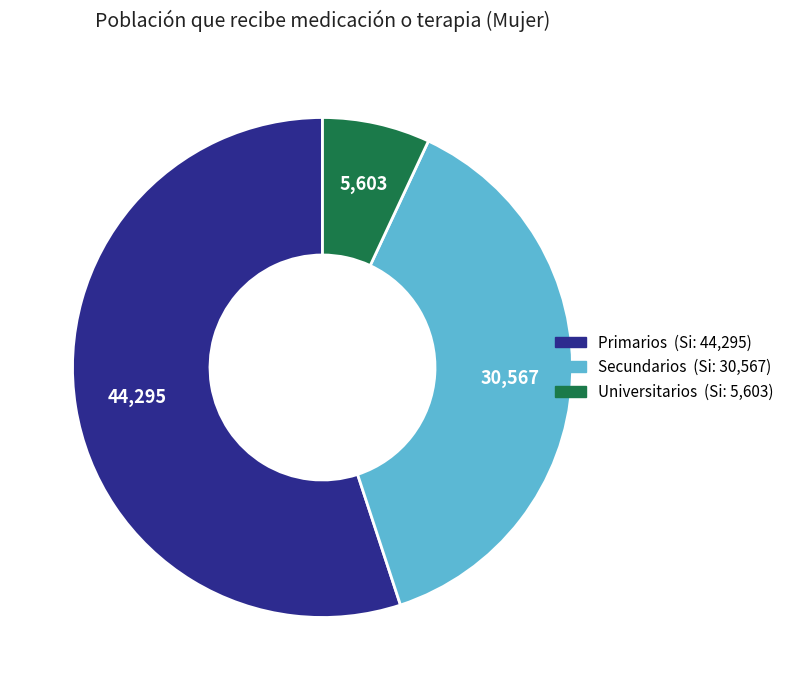

What is the ratio of the value at Secundarios to the value at Universitarios?

5.5